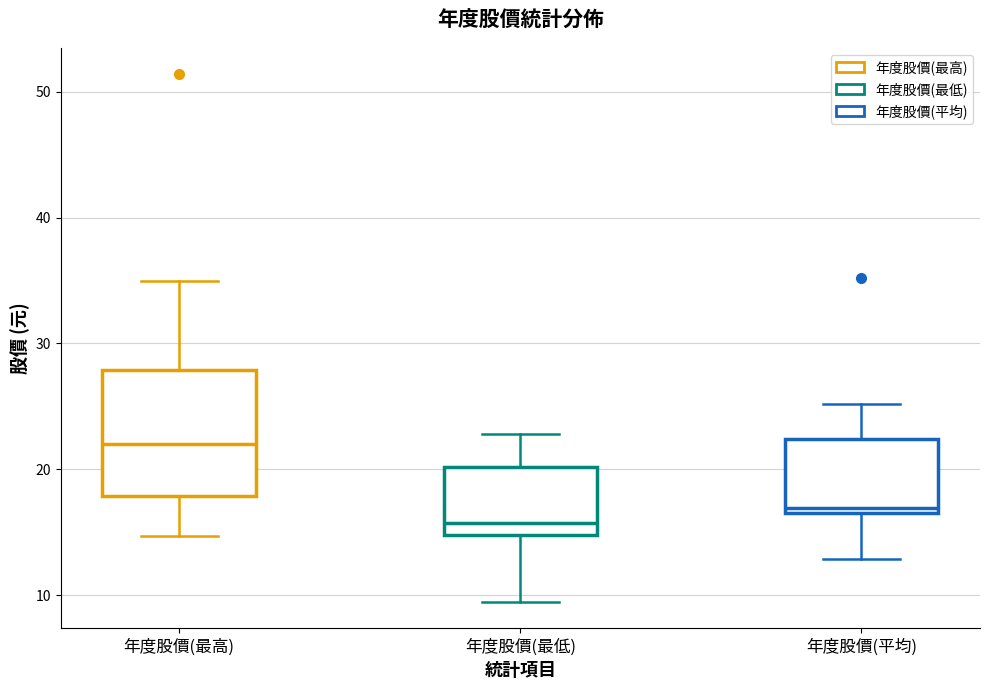

Reading left to right, read every box against the y-axis: the position of its median line, the range the box covers, and the ends of its whiskers. The values are not printed on the chart, so give them approximately, as read against the axis.

年度股價(最高): median 22, box 18 to 28, whiskers 15 to 35
年度股價(最低): median 16, box 15 to 20, whiskers 9 to 23
年度股價(平均): median 17 (just above the box's lower edge), box 17 to 22, whiskers 13 to 25